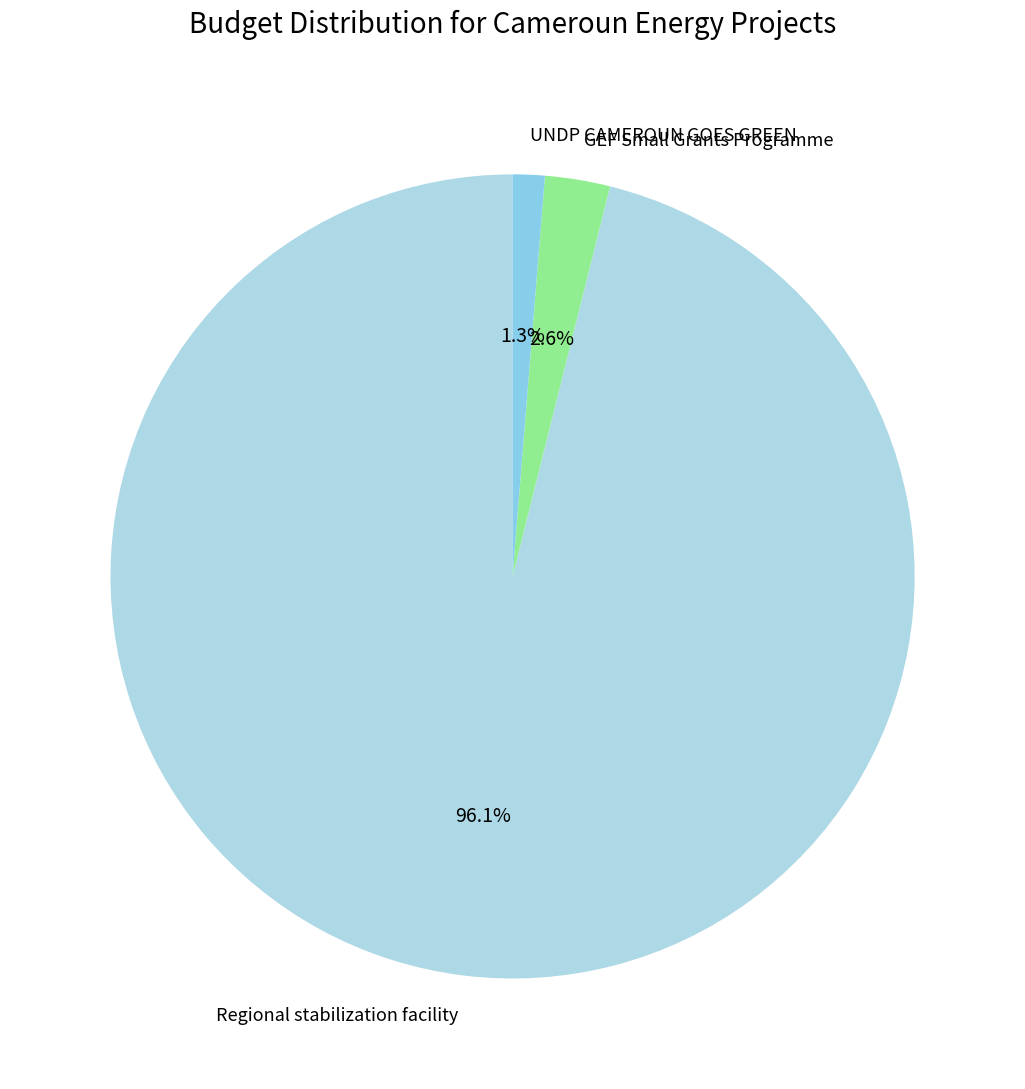

To the nearest percent, what is the combined percentage of GEF Small Grants Programme and UNDP CAMEROUN GOES GREEN?

4%